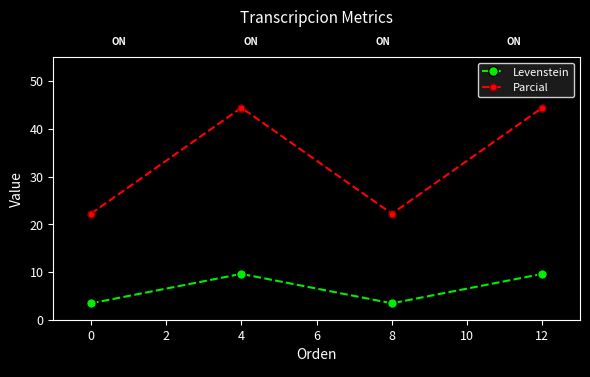

What is the value of the Levenstein point at the 4th from the left?

9.6